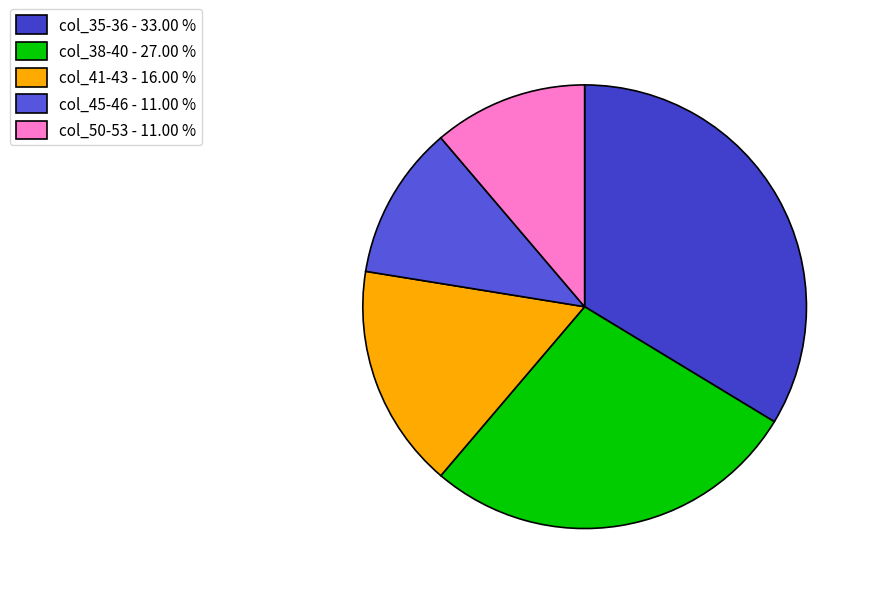

How many slices are in this pie chart?

5